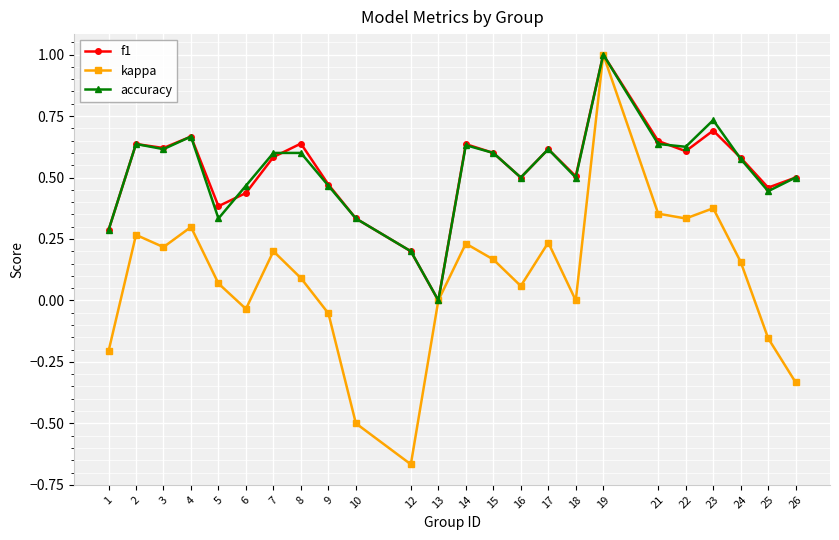

What is the difference between the maximum and minimum values in the accuracy series?

1.0